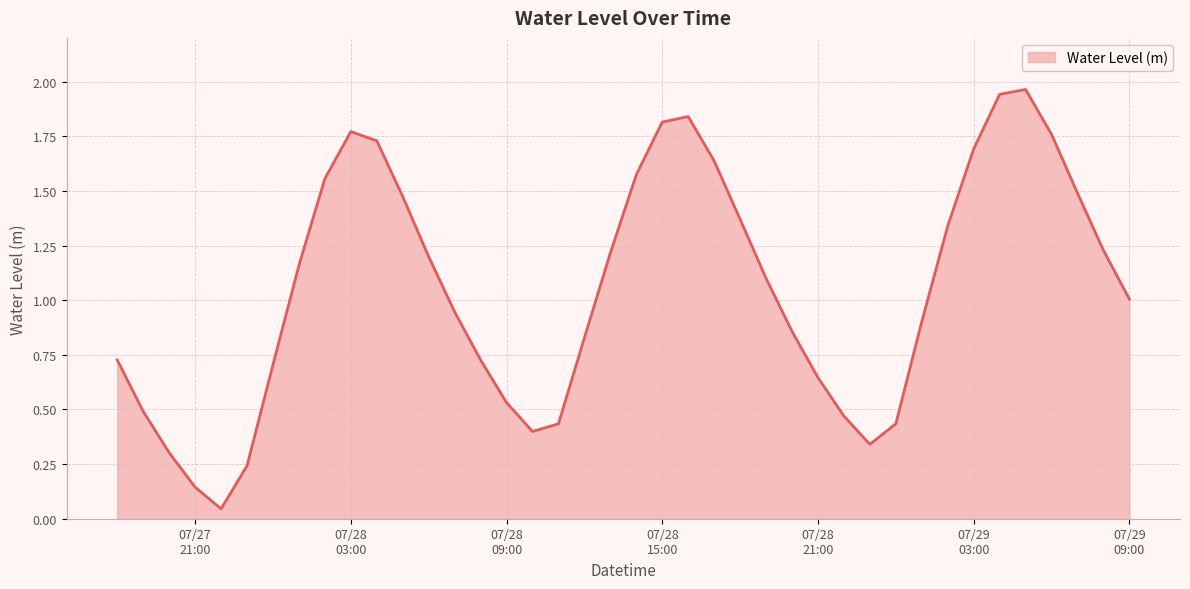

Does the chart display data point markers on the line(s)?

No